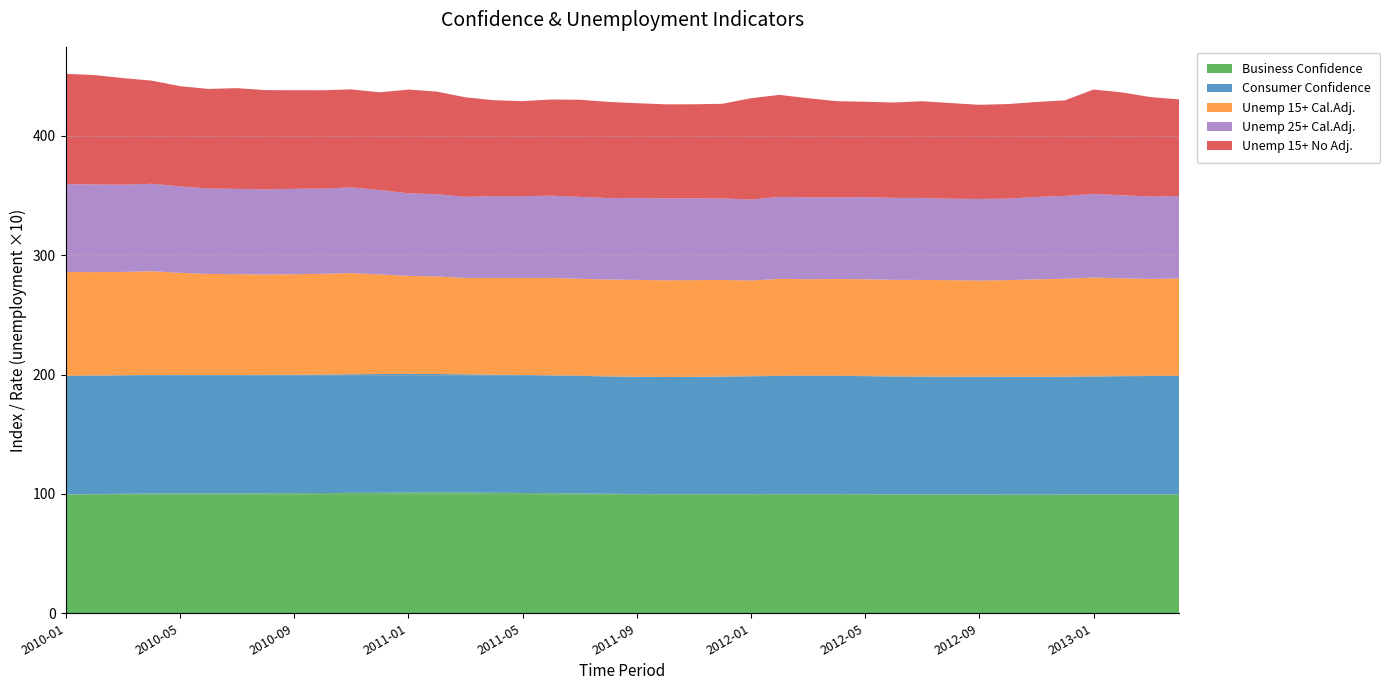

What is the maximum value for Business Confidence?

101.2